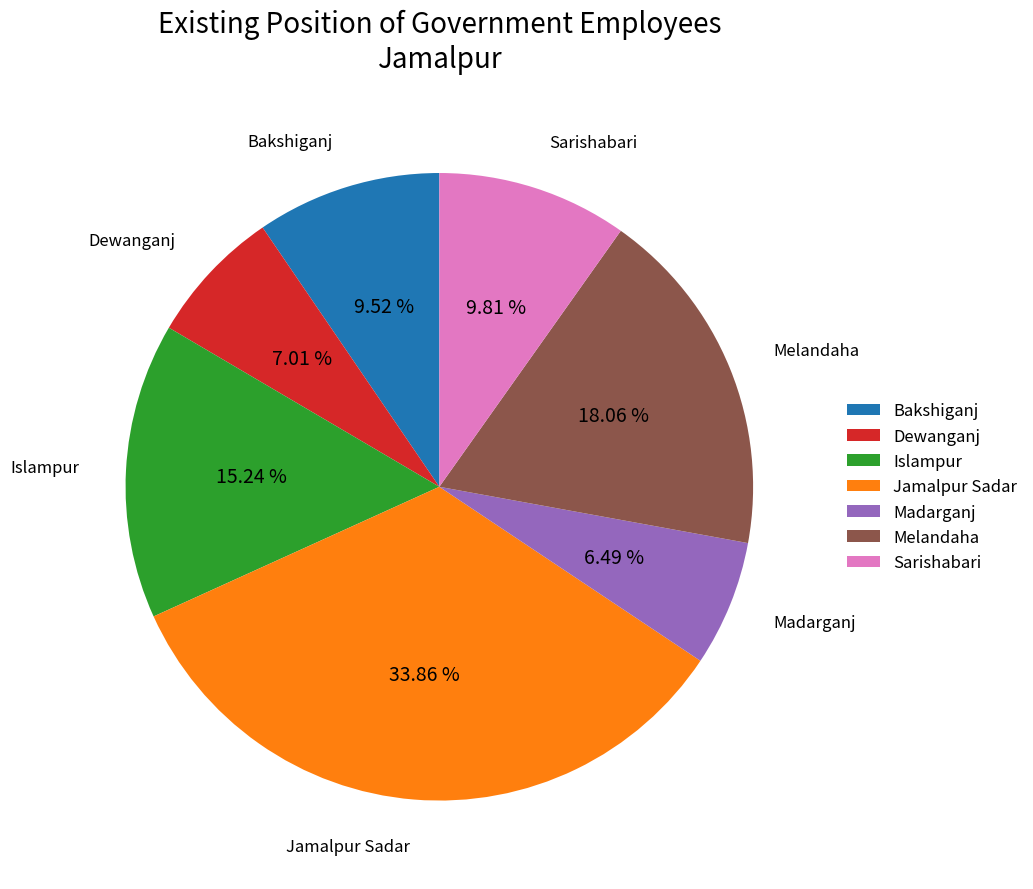

Is it true that Bakshiganj is 21% of the pie?

False